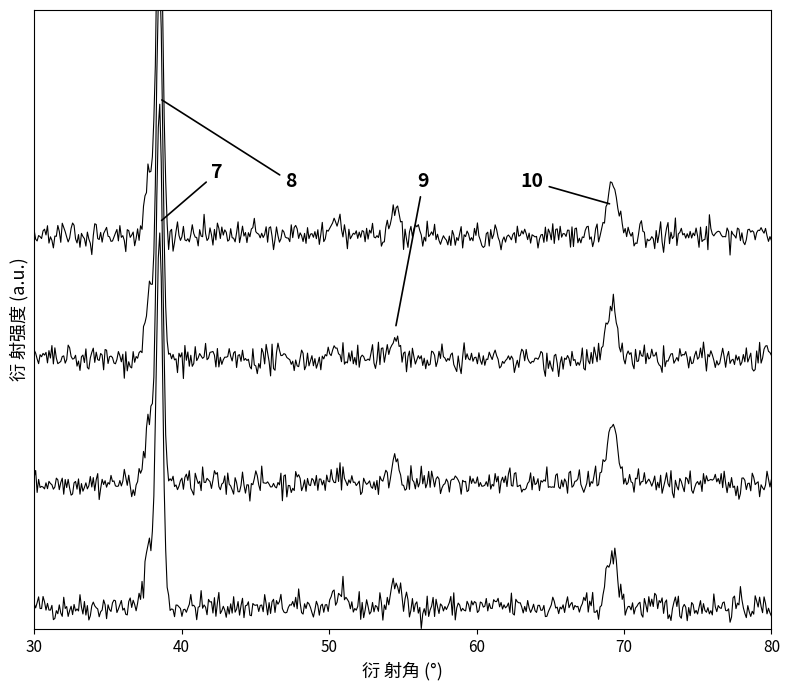

The Sample 9 series shows 0 at 0. True or false?

False